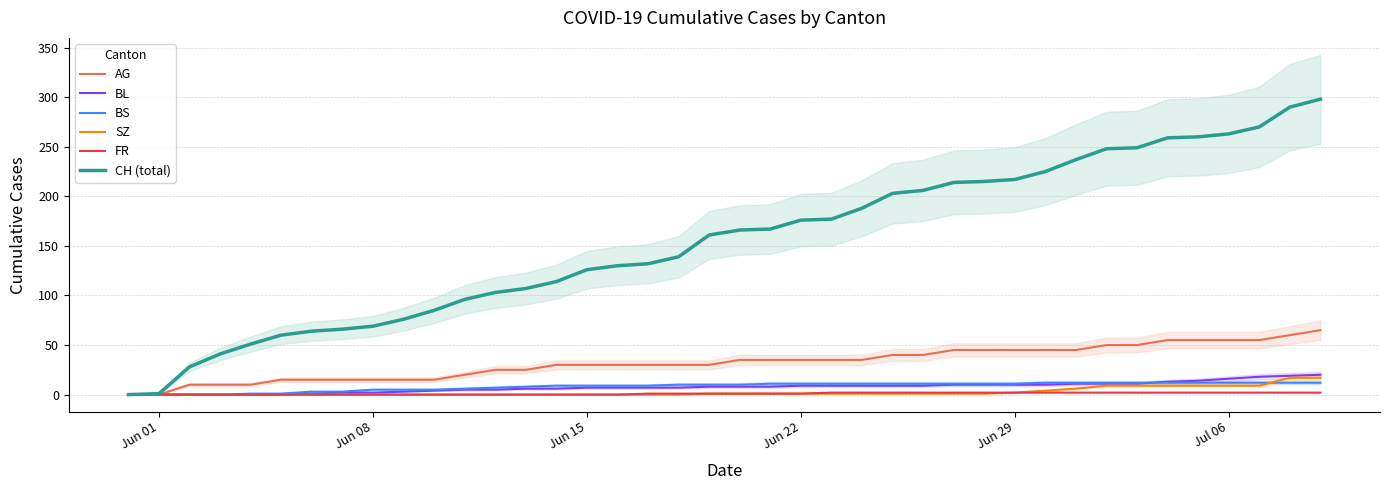

How many categories are shown in the chart?

40